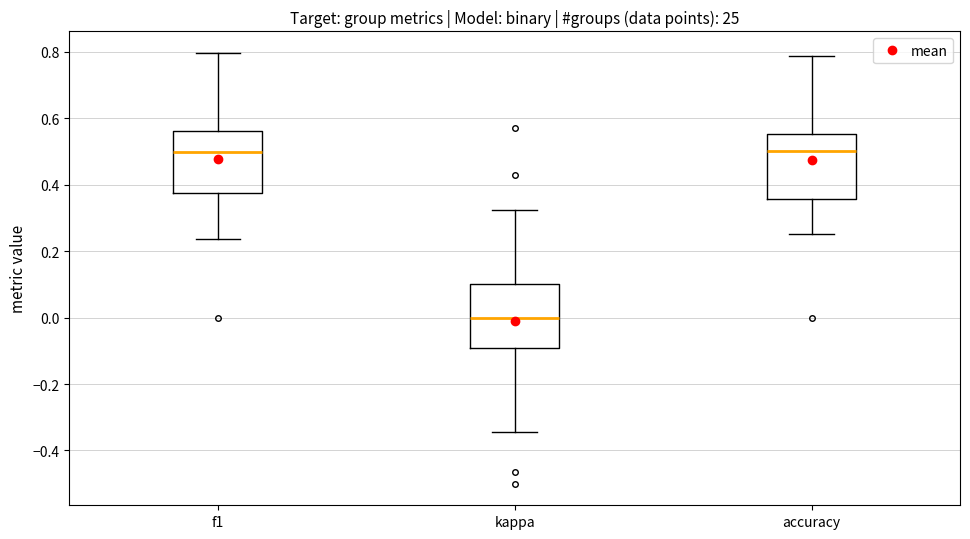

Where does the lower whisker of the box for accuracy end on the y-axis? The values are not printed on the chart, so give them approximately, as read against the axis.

0.26